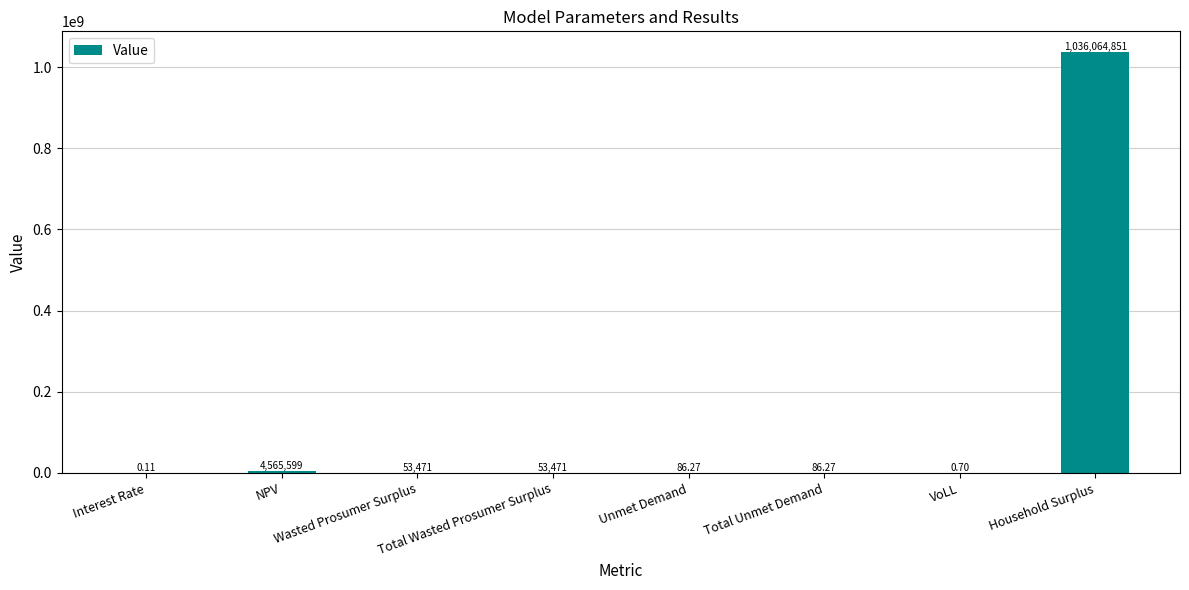

What is the approximate value at NPV?

4565598.8